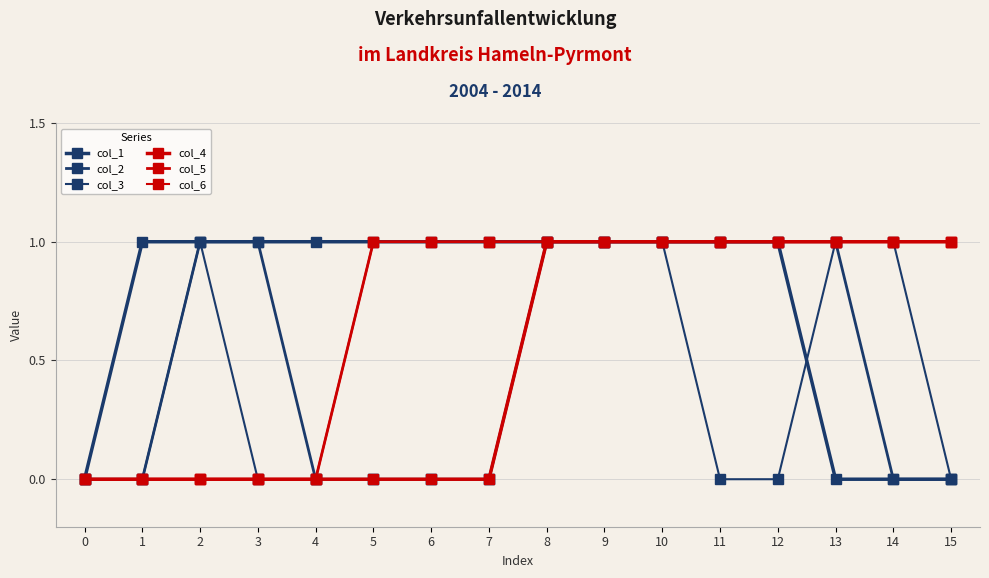

At which category is the sum across all series the highest?

8